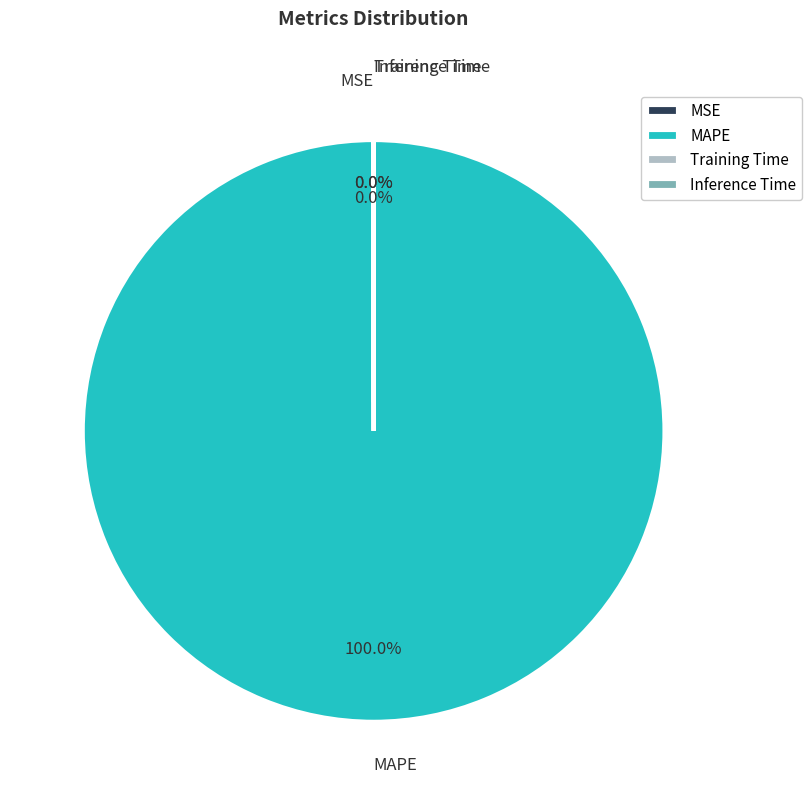

Does MAPE account for over 50% of the chart?

Yes